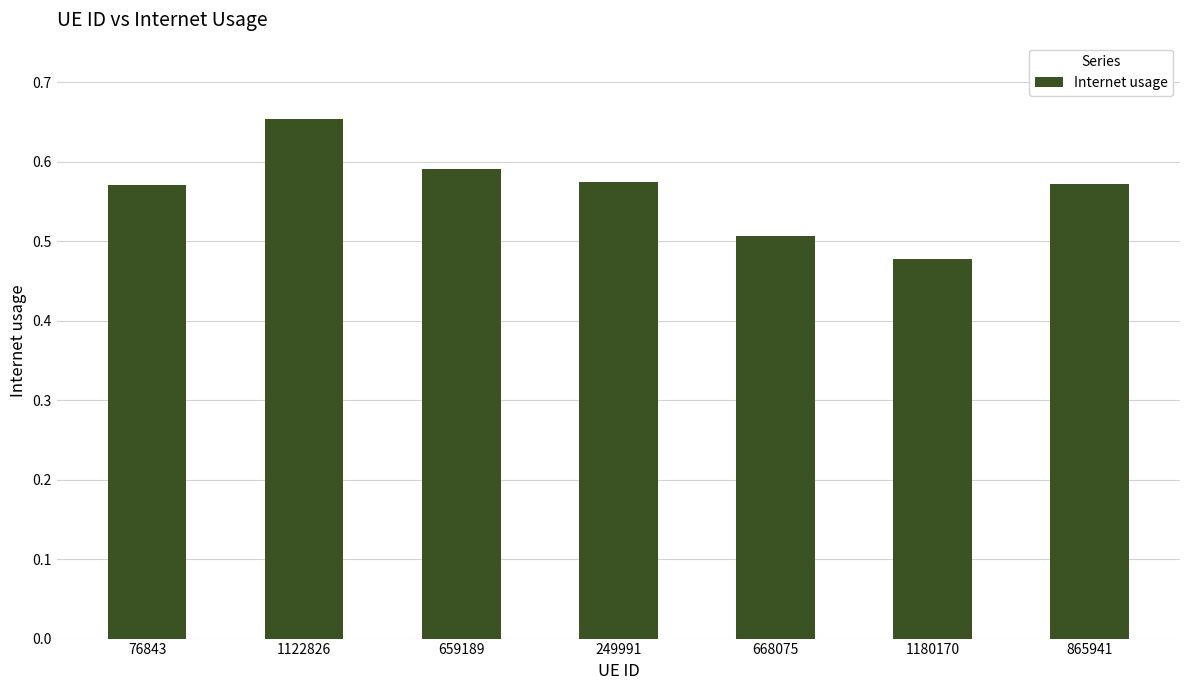

Is it true that the value at 1122826 is 1.2?

False